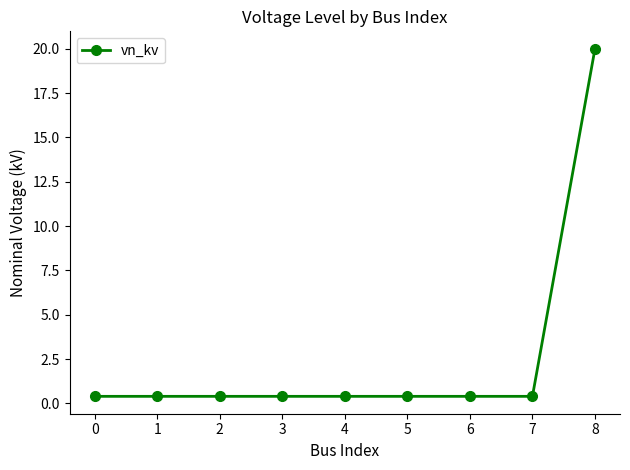

Reading right to left, list all the values displayed in this chart.

8=20.0	7=0.4	6=0.4	5=0.4	4=0.4	3=0.4	2=0.4	1=0.4	0=0.4